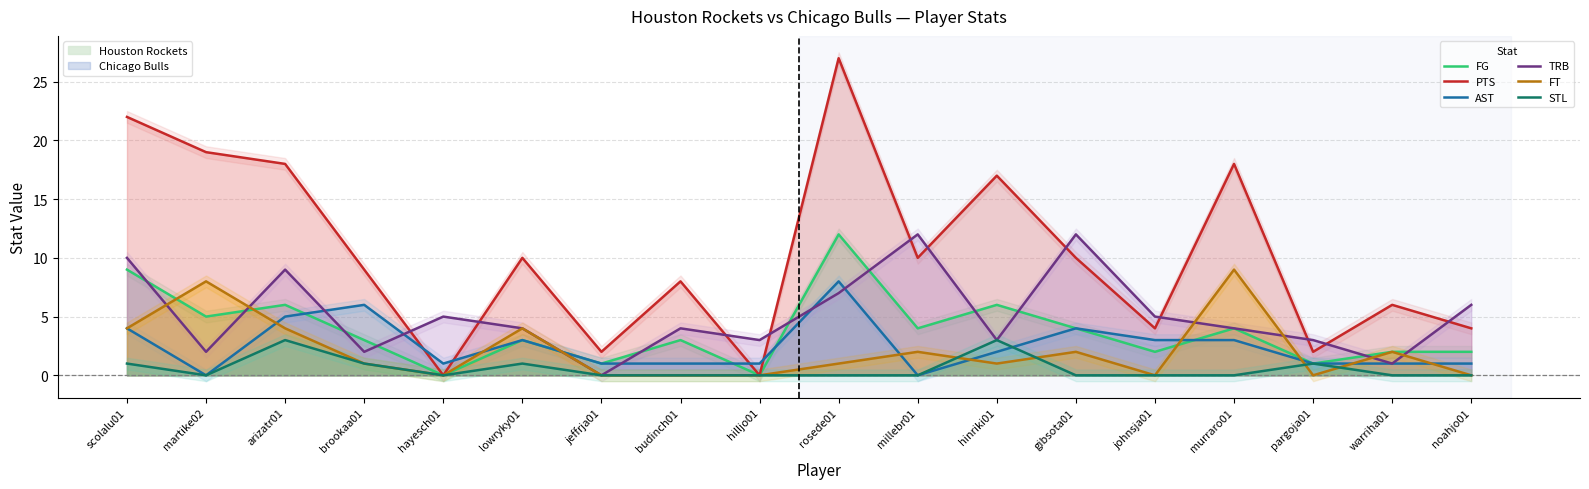

Is the value of AST at lowryky01 greater than the value of PTS at hayesch01?

Yes